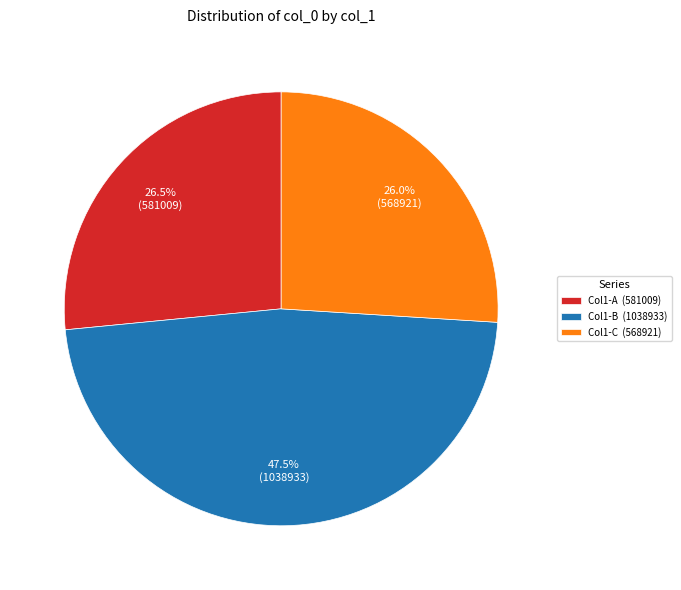

To the nearest percent, what is the average slice percentage?

33%